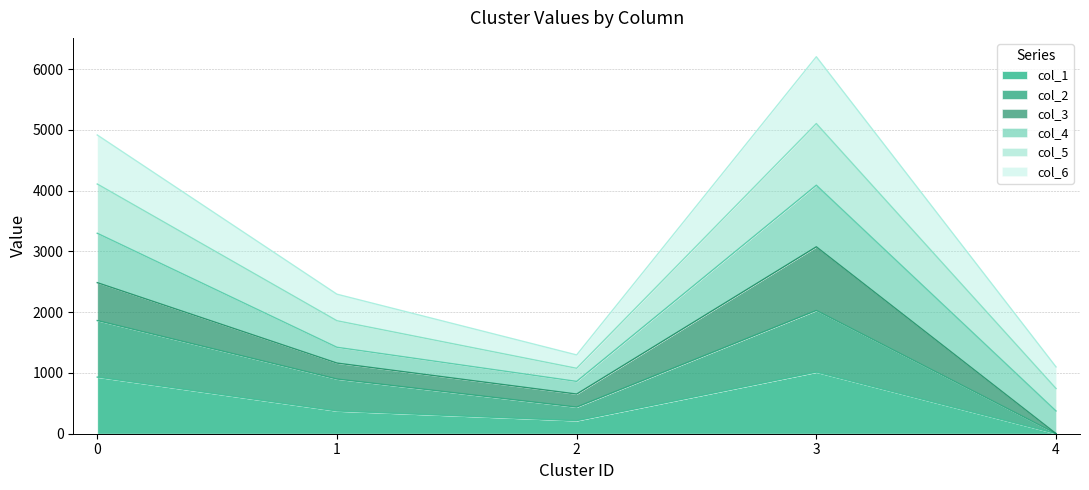

At which category is the sum across all series the highest?

3